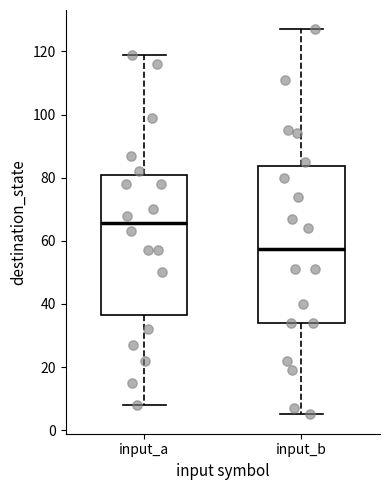

Reading left to right, transcribe this box plot: for each box, give where its median line is, the range the box spans, and where its two whiskers end, as read against the y-axis. The values are not printed on the chart, so give them approximately, as read against the axis.

input_a: median 66, box 36 to 82, whiskers 8 to 120
input_b: median 58, box 34 to 84, whiskers 6 to 128